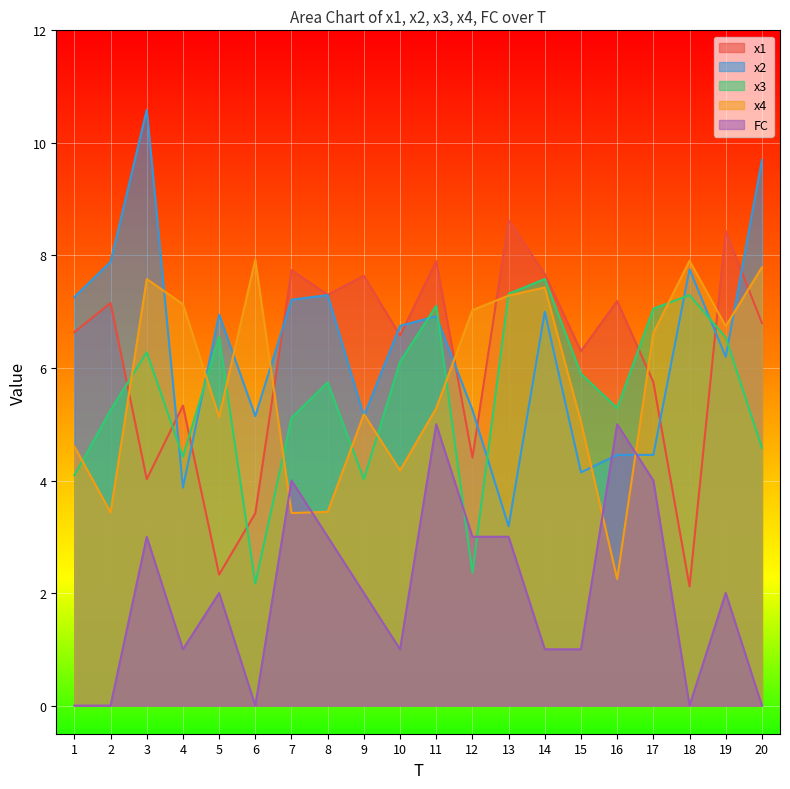

Reading left to right, extract all data points from this chart.

x1: 6.6	7.2	4.0	5.3	2.3	3.4	7.7	7.3	7.6	6.6	7.9	4.4	8.6	7.7	6.3	7.2	5.7	2.1	8.4	6.8
x2: 7.3	7.9	10.6	3.9	6.9	5.1	7.2	7.3	5.1	6.7	6.9	5.3	3.2	7.0	4.1	4.5	4.5	7.8	6.2	9.7
x3: 4.1	5.3	6.3	4.4	6.6	2.2	5.1	5.7	4.0	6.1	7.1	2.4	7.3	7.6	5.9	5.3	7.1	7.3	6.5	4.6
x4: 4.6	3.4	7.6	7.1	5.1	7.9	3.4	3.4	5.2	4.2	5.3	7.0	7.3	7.4	5.0	2.3	6.6	7.9	6.7	7.8
FC: 0.0	0.0	3.0	1.0	2.0	0.0	4.0	3.0	2.0	1.0	5.0	3.0	3.0	1.0	1.0	5.0	4.0	0.0	2.0	0.0